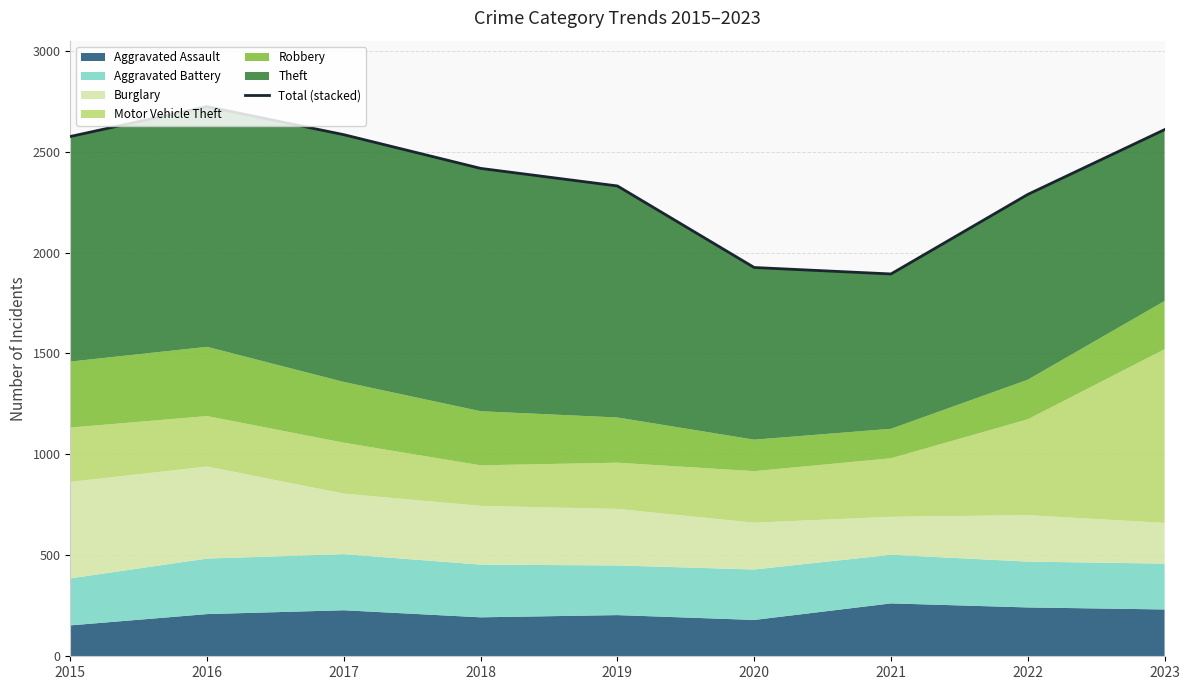

Rank the categories by value from highest to lowest.

2016, 2023, 2017, 2015, 2018, 2019, 2022, 2020, 2021